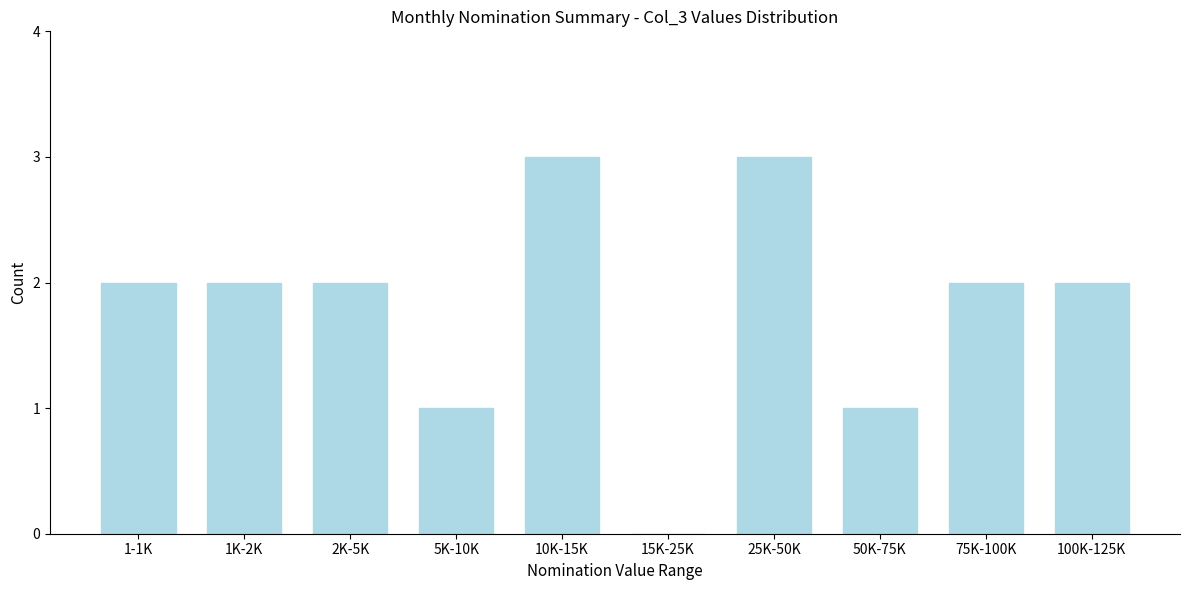

Reading left to right, extract all data points from this chart.

1-1K=2	1K-2K=2	2K-5K=2	5K-10K=1	10K-15K=3	15K-25K=0	25K-50K=3	50K-75K=1	75K-100K=2	100K-125K=2